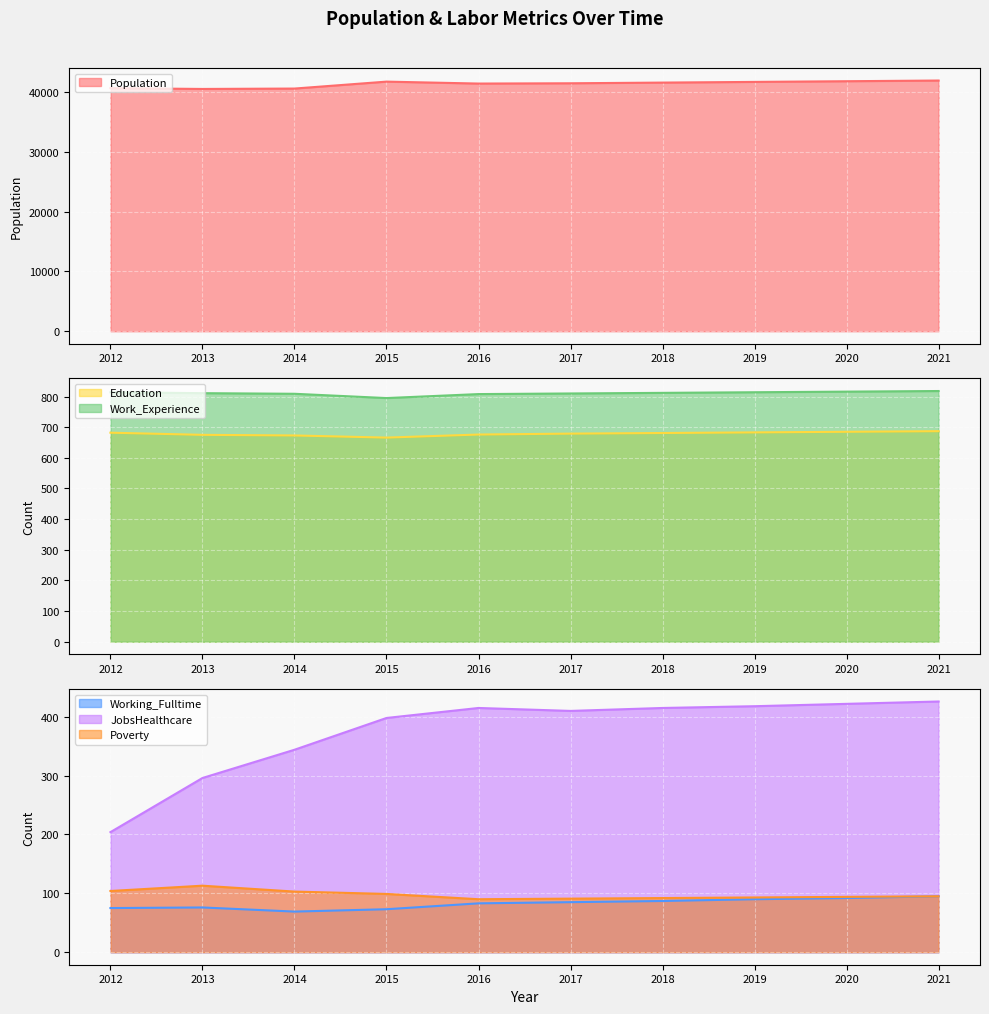

True or false: Population and Work_Experience intersect in this chart.

False